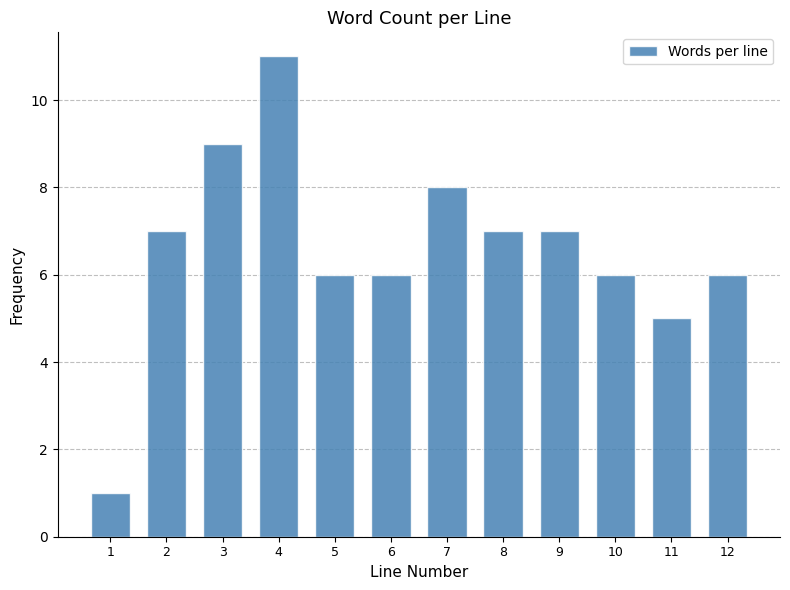

Reading right to left, list all the values displayed in this chart.

6	5	6	7	7	8	6	6	11	9	7	1